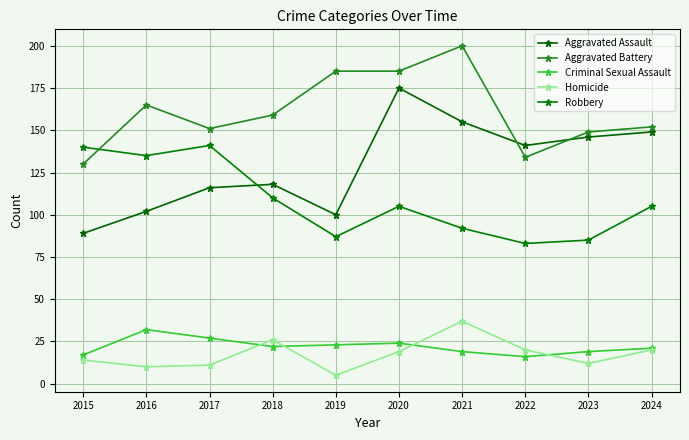

At which category does Aggravated Battery reach its first local valley?

2017